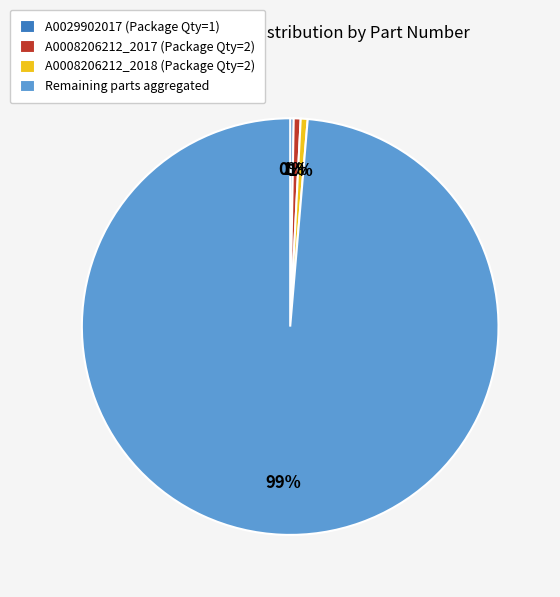

Is there any slice that represents more than half of the pie?

Yes